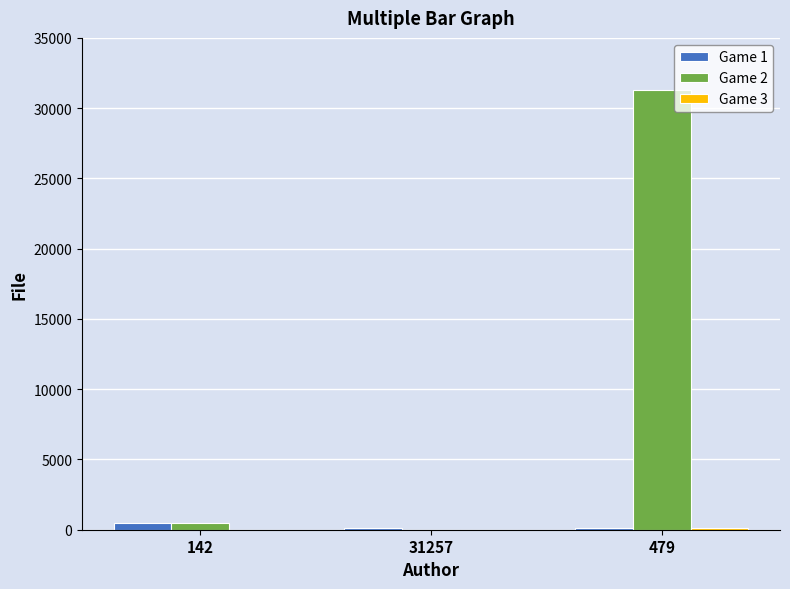

Which series has the largest total across all categories?

Game 2